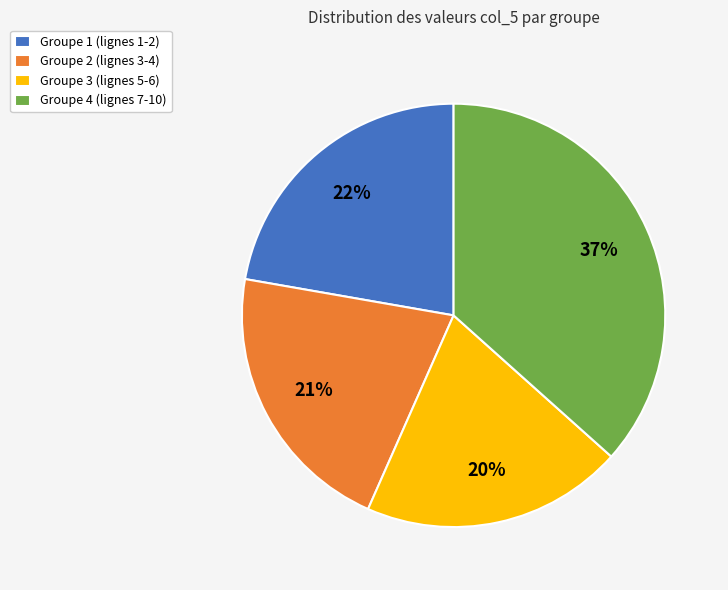

The Groupe 4 (lignes 7-10) slice represents 23% of the pie. True or false?

False